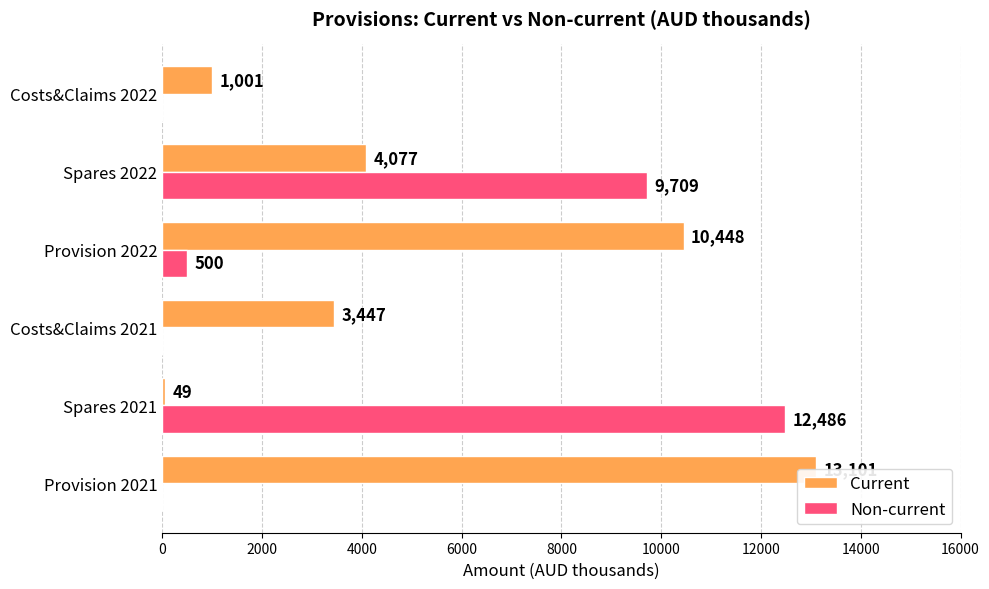

Are the bars horizontal?

Yes